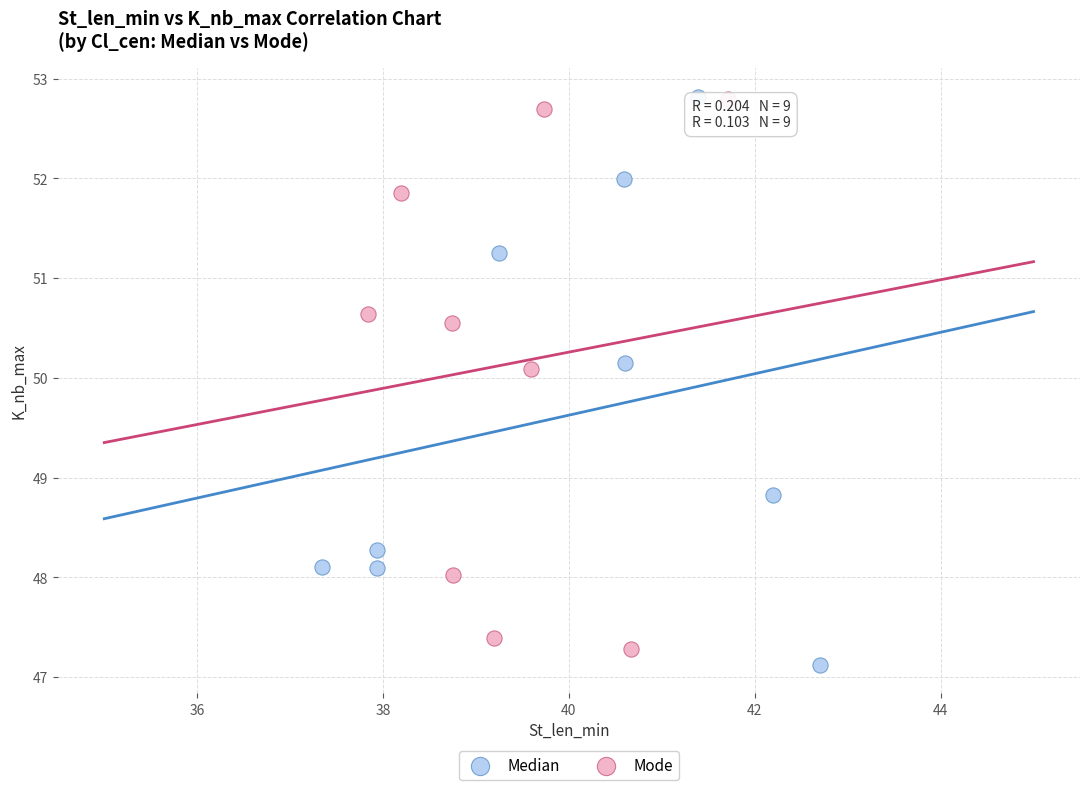

What are all the series names shown in the legend?

Median, Mode